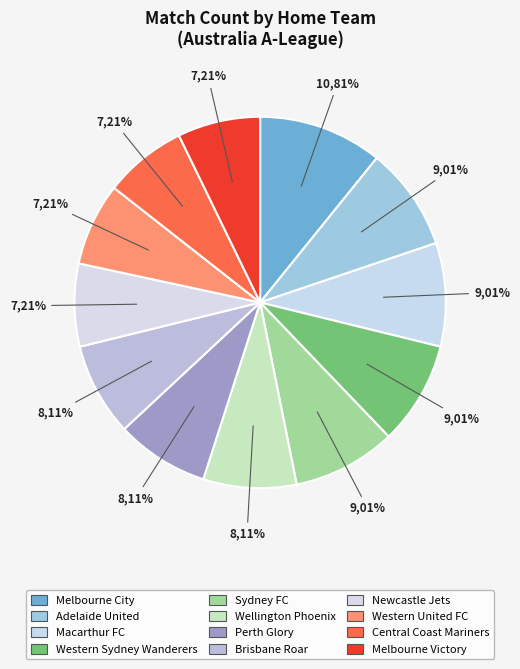

How much of the chart is everything except Brisbane Roar?

91.9%